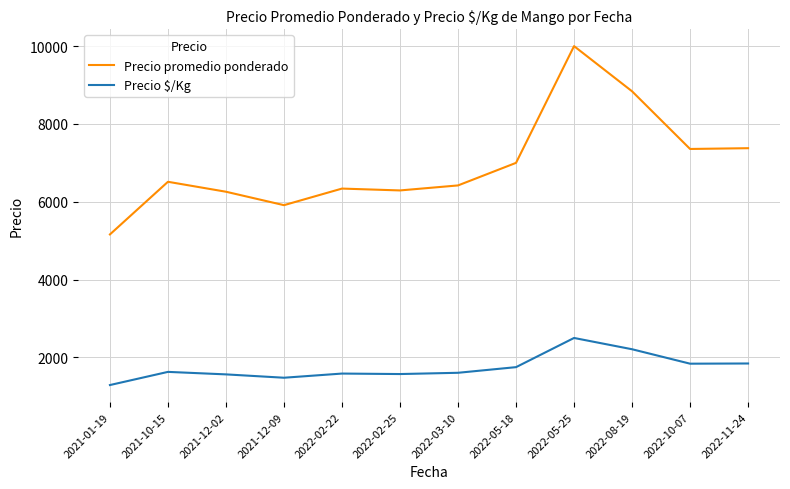

Which category has the highest value in the Precio promedio ponderado series?

2022-05-25